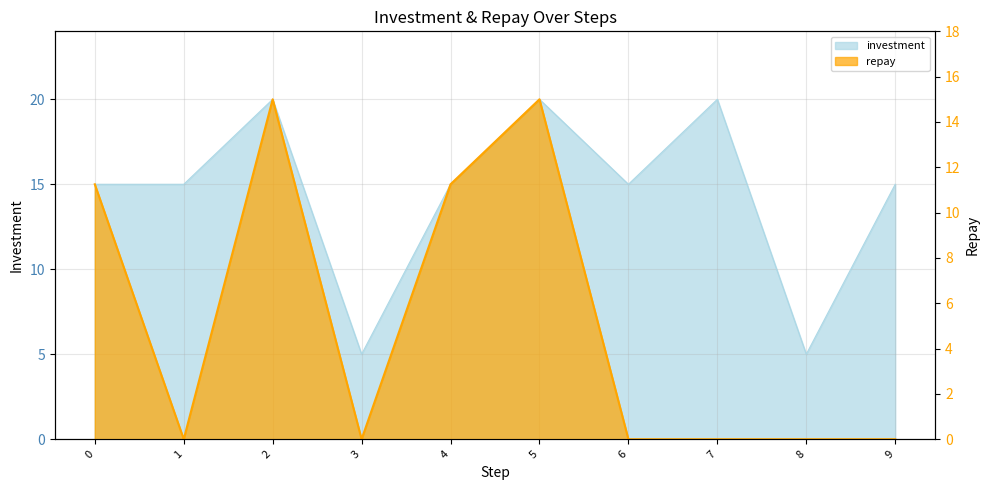

The repay series shows 20.2 at 4. True or false?

False